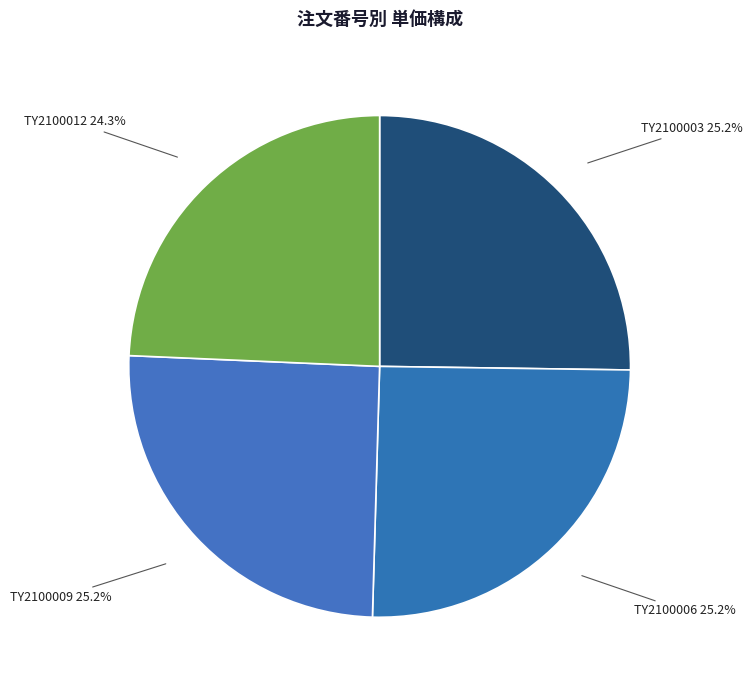

To the nearest percent, what is the difference between the largest and smallest slice percentages?

1%